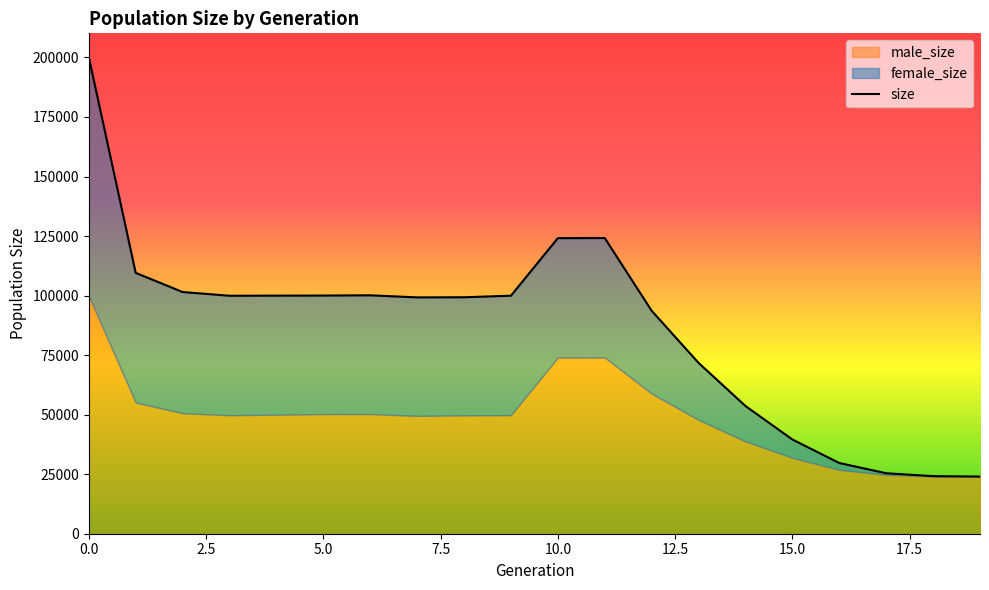

Reading left to right, list all the values displayed in this chart.

size: 0=200128	1=109547	2=101506	3=99934	4=99981	5=100019	6=100124	7=99245	8=99303	9=99957	10=124121	11=124161	12=93632	13=71741	14=53627	15=39573	16=29694	17=25399	18=24180	19=24000
male_size: 0=99862	1=55083	2=50630	3=49759	4=49988	5=50236	6=50266	7=49488	8=49708	9=49797	10=74005	11=74018	12=58843	13=47805	14=38781	15=31845	16=26841	17=24724	18=24093	19=24000
female_size: 0=100266	1=54464	2=50876	3=50175	4=49993	5=49783	6=49858	7=49757	8=49595	9=50160	10=50116	11=50143	12=34789	13=23936	14=14846	15=7728	16=2853	17=675	18=87	19=0